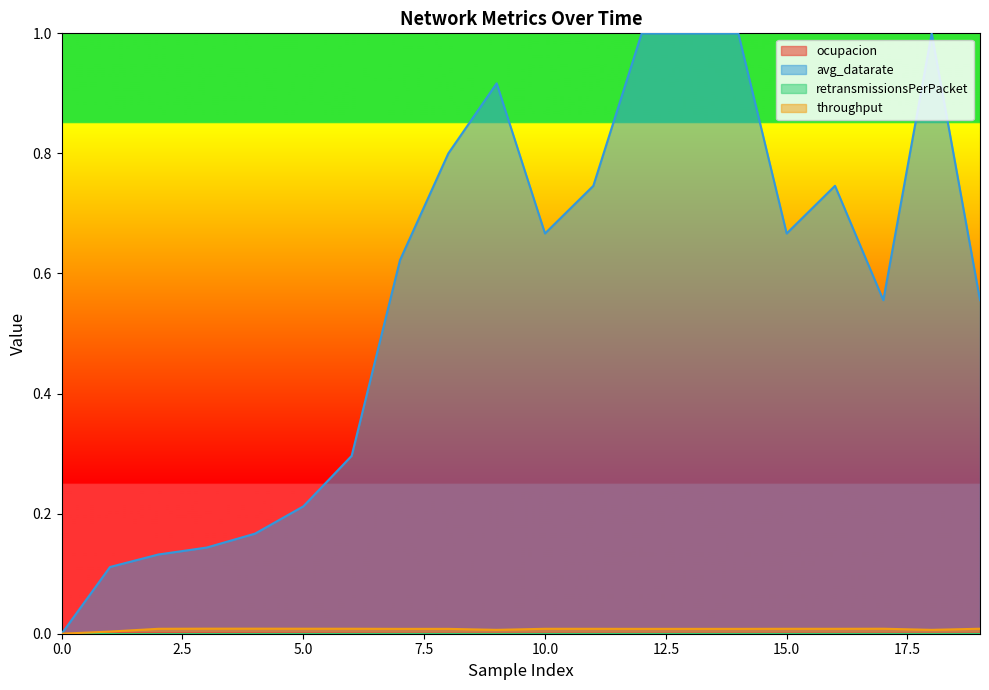

How many lines are shown in the chart?

4